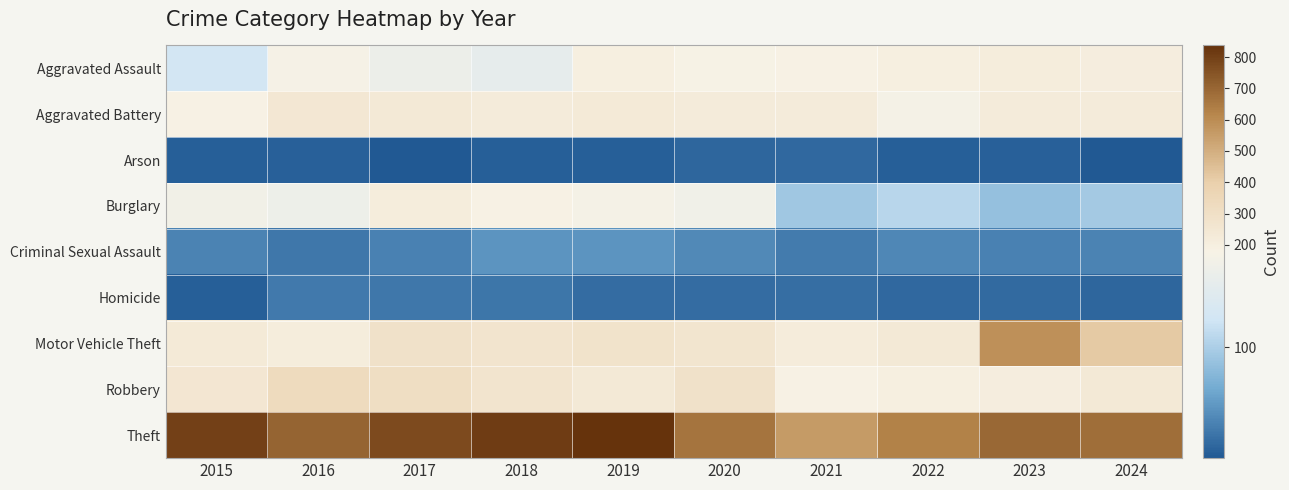

What is the total value across all series at 2024?

1919